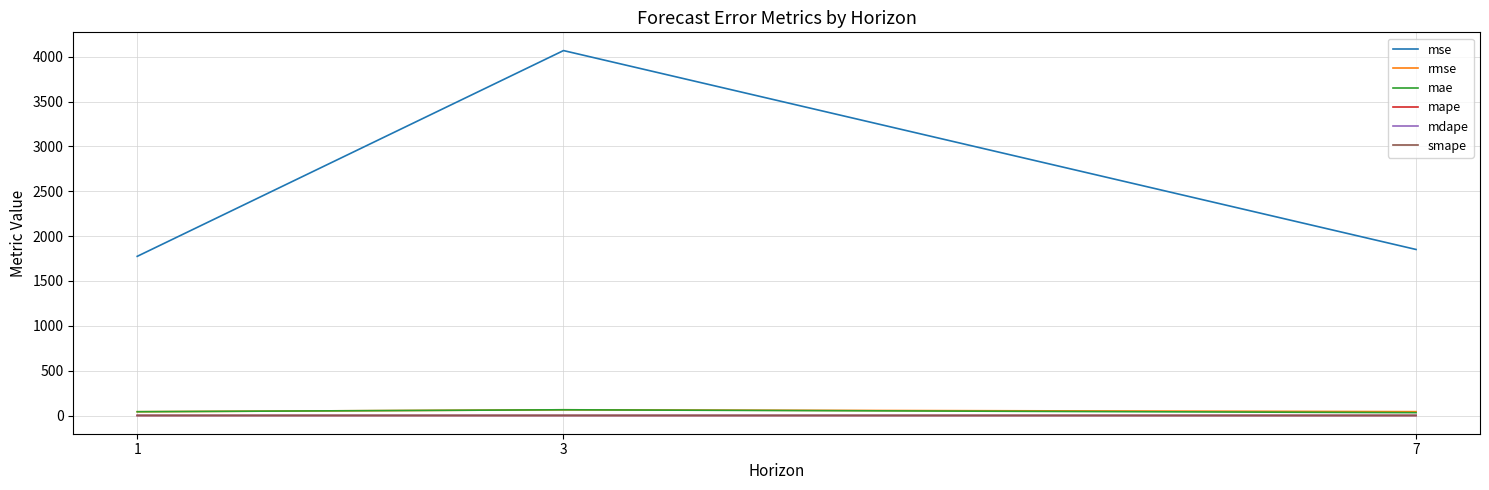

Where is smape nearest to the value 0?

7